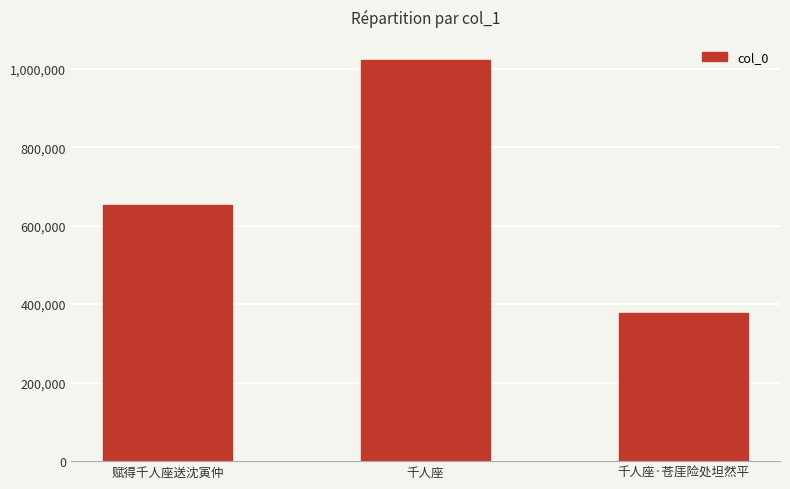

What is the value of the 3rd bar from the left?

377479